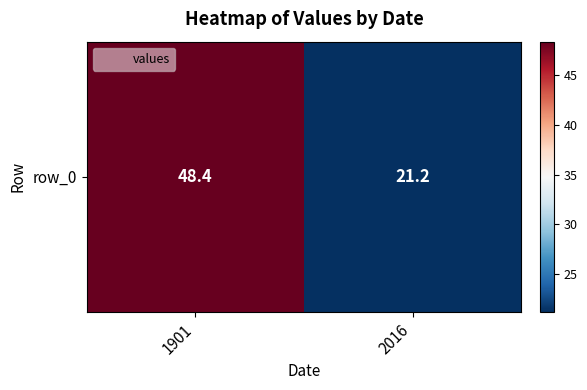

How many values are below 48?

1